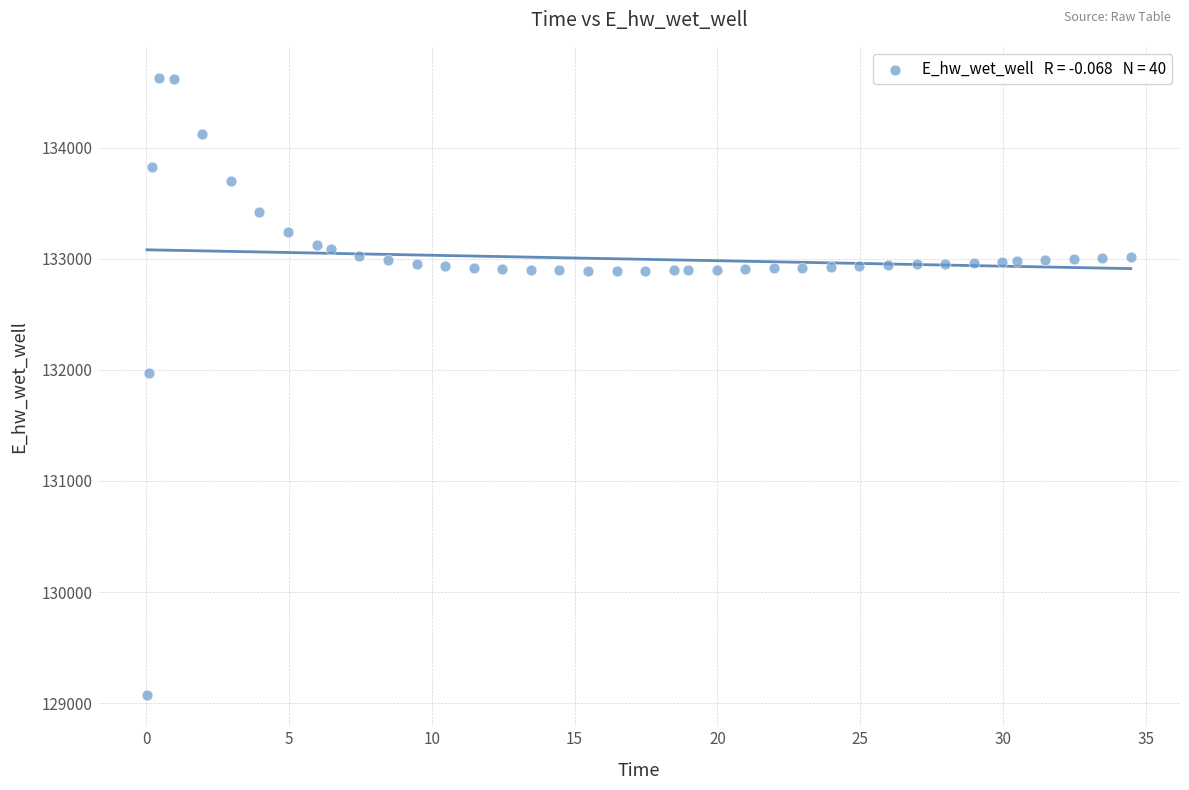

What Y value in the scatter plot is closest to 131849?

131970.0